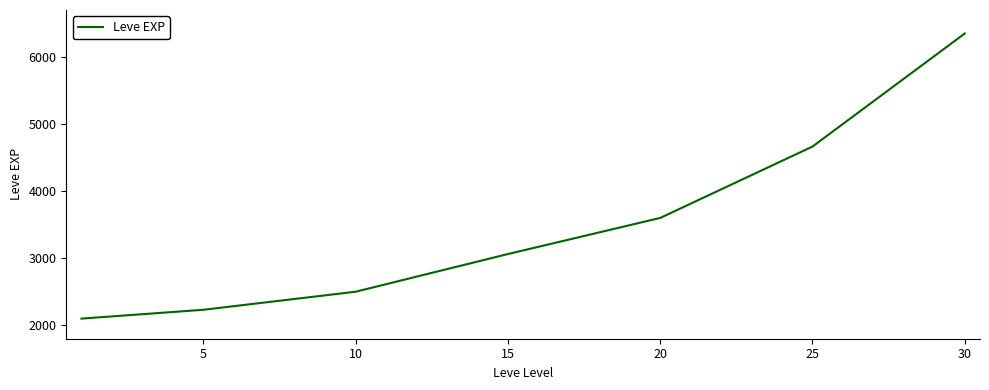

What is the difference between the maximum and minimum values?

4250.0